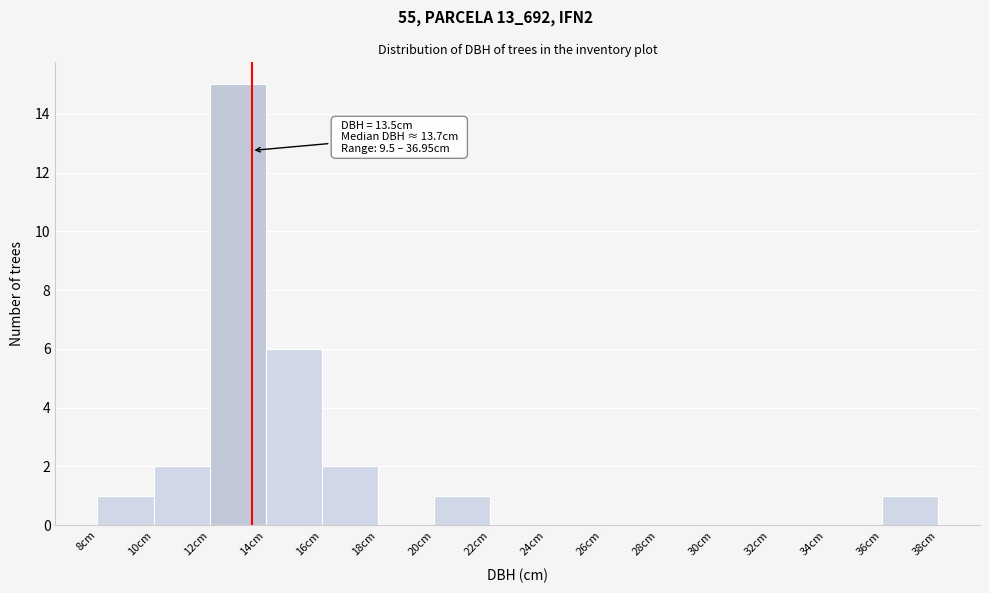

Which range on the x-axis has the tallest bar?

12 to 14